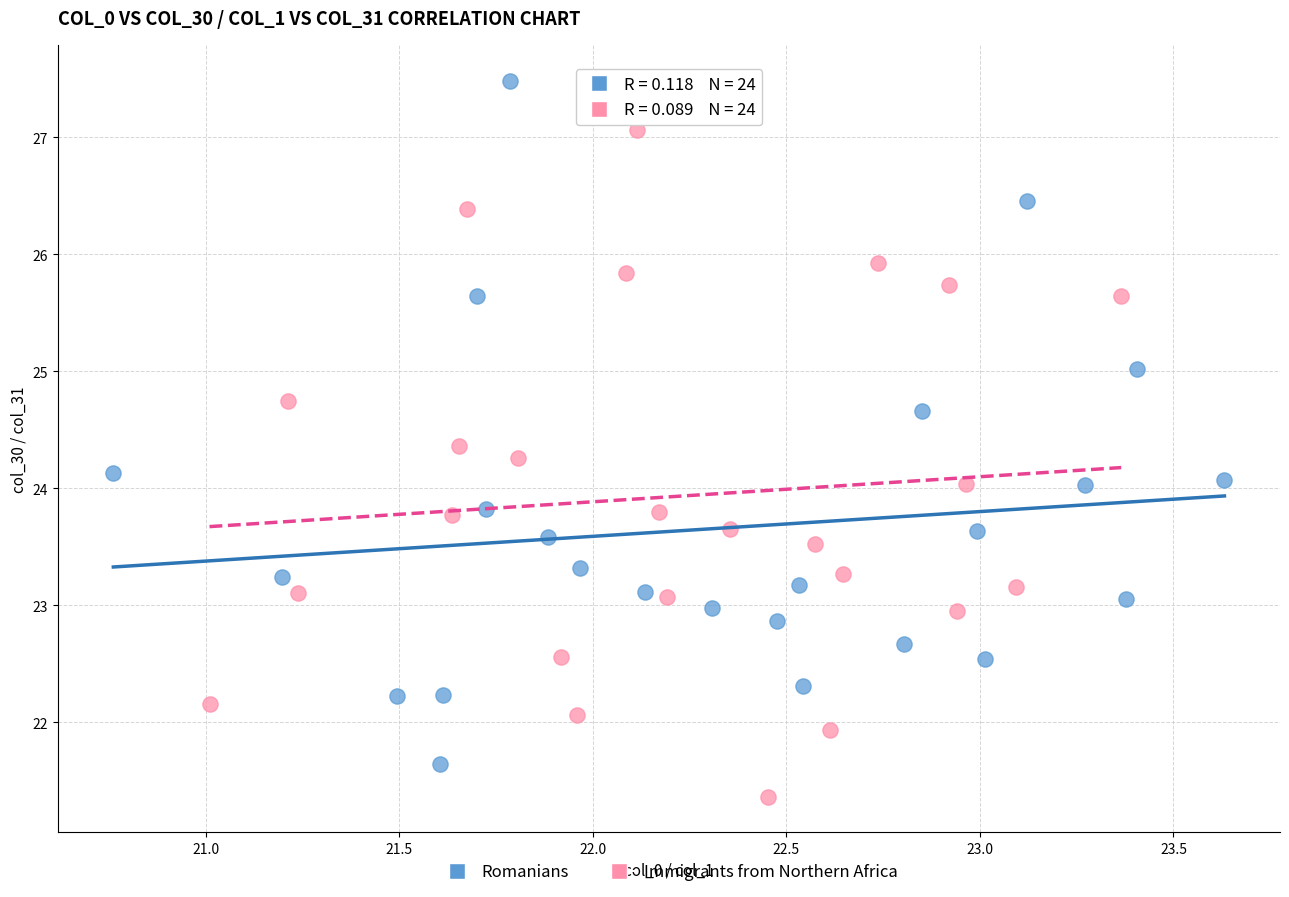

Which series reaches the maximum Y coordinate?

Romanians